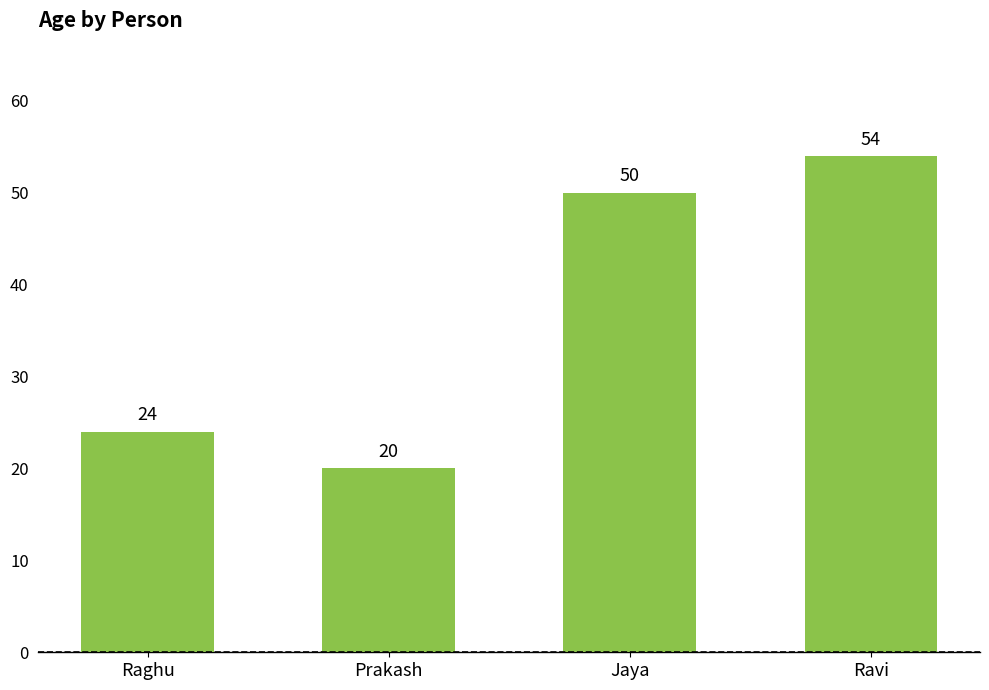

Rank the categories by value from highest to lowest.

Ravi, Jaya, Raghu, Prakash